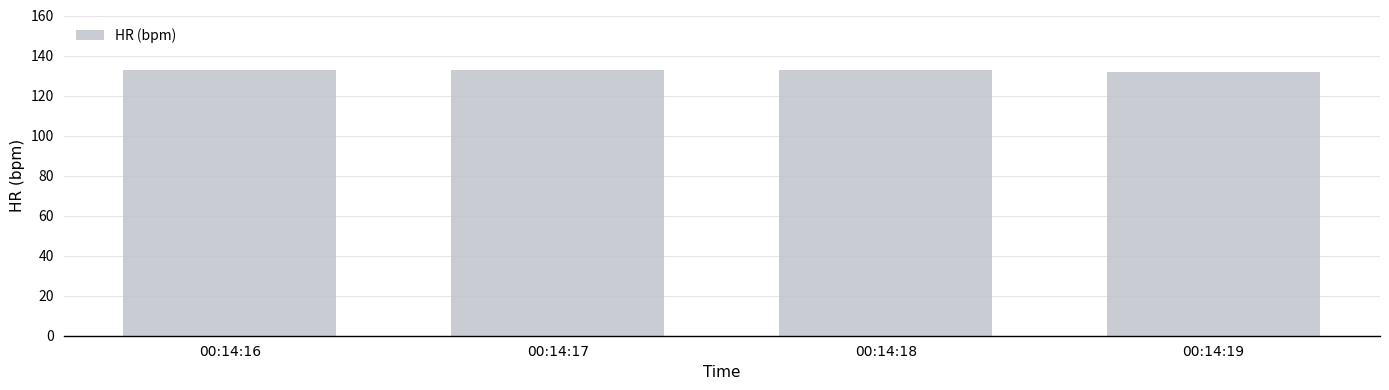

The value at 00:14:16 is 133. True or false?

True